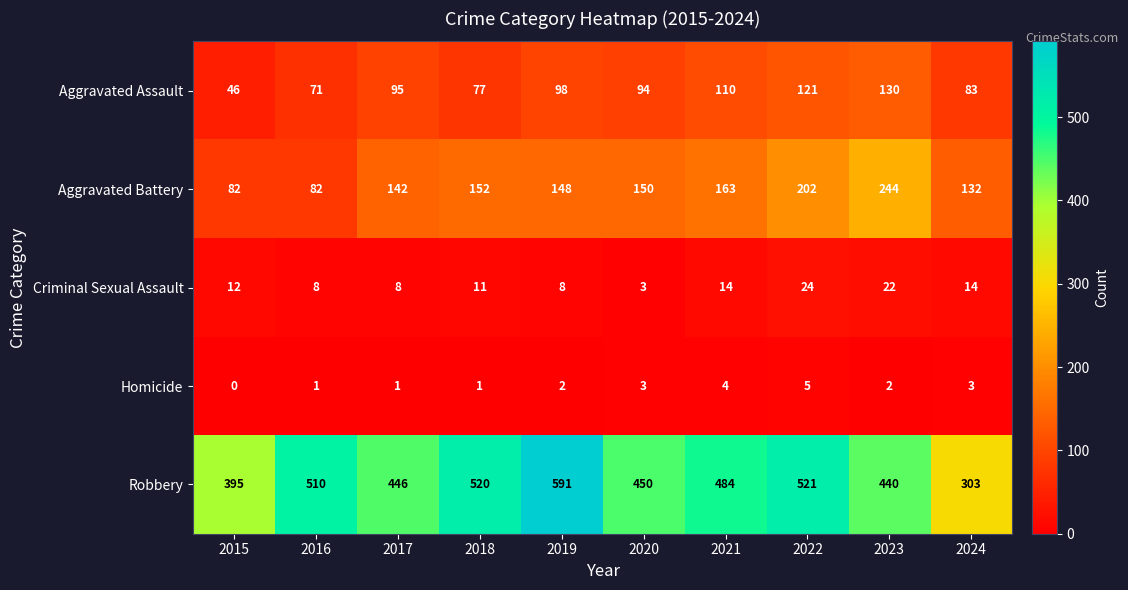

What is the total value across all series at 2024?

535